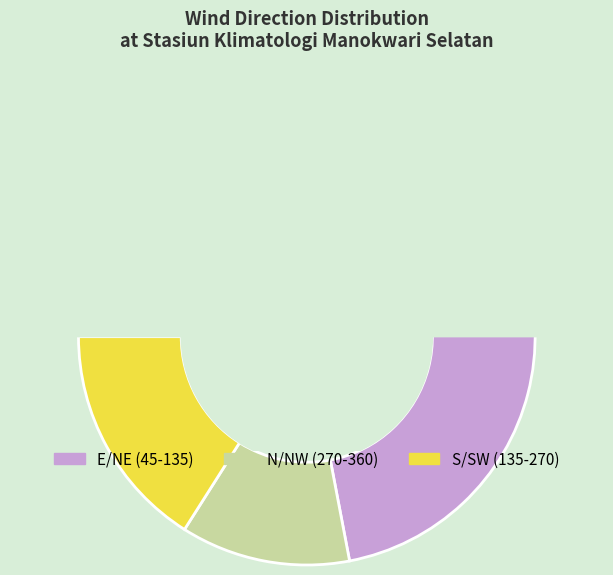

Is it true that 80 is 3% of the pie?

True